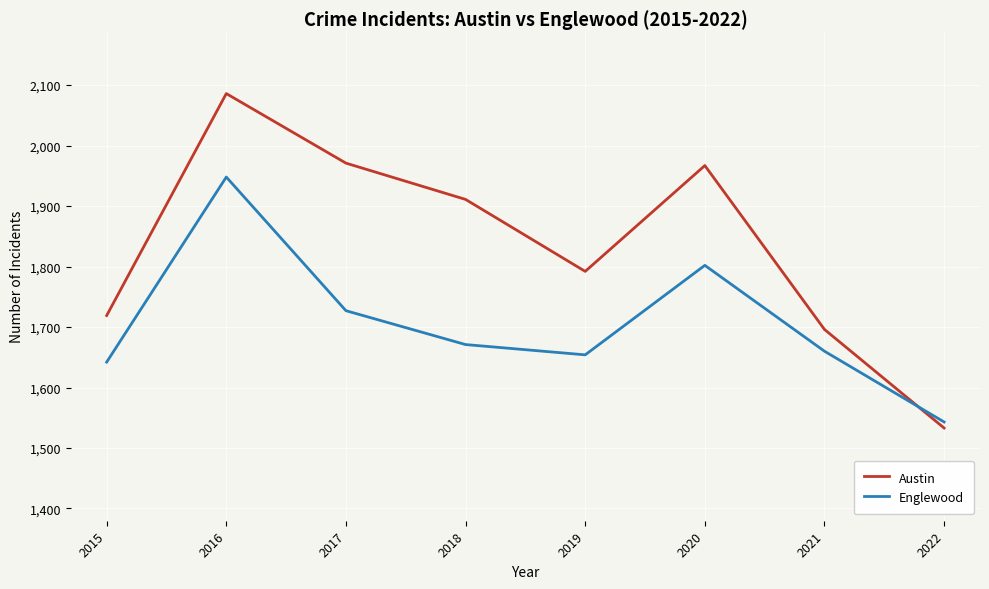

Rank the series by their maximum value, from lowest to highest.

Englewood, Austin